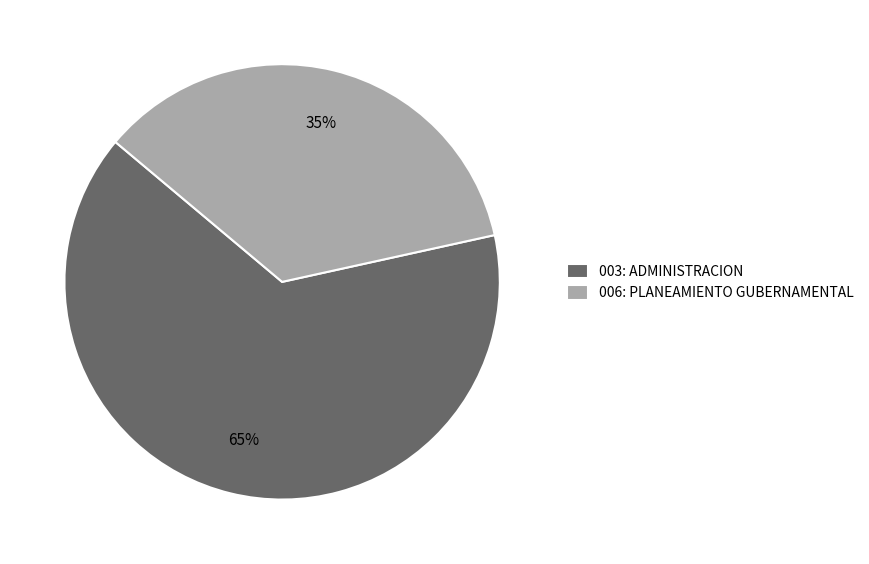

Is it true that 006: PLANEAMIENTO GUBERNAMENTAL is 35% of the pie?

True